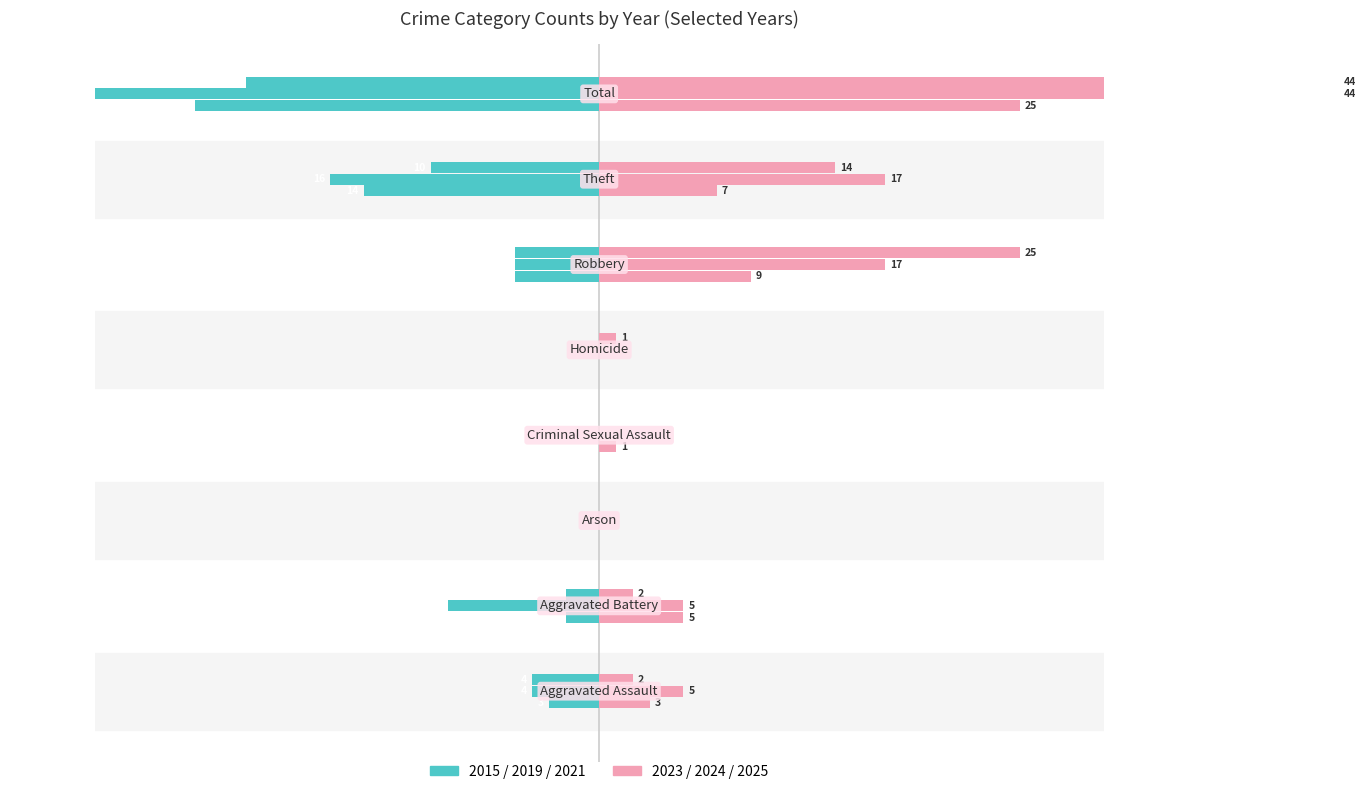

Reading left to right, list all the values displayed in this chart.

2015: -3	-2	0	0	0	-5	-14	-24
2019: -4	-9	0	0	0	-5	-16	-34
2021: -4	-2	0	0	0	-5	-10	-21
2023: 3	5	0	1	0	9	7	25
2024: 5	5	0	0	0	17	17	44
2025: 2	2	0	0	1	25	14	44